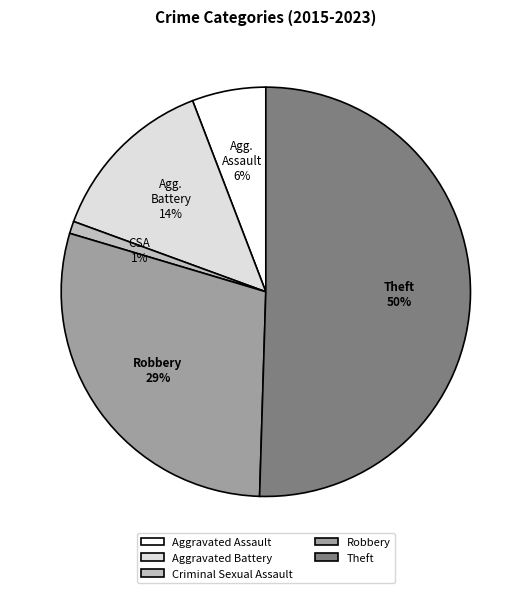

What is the largest slice in the pie chart?

Theft